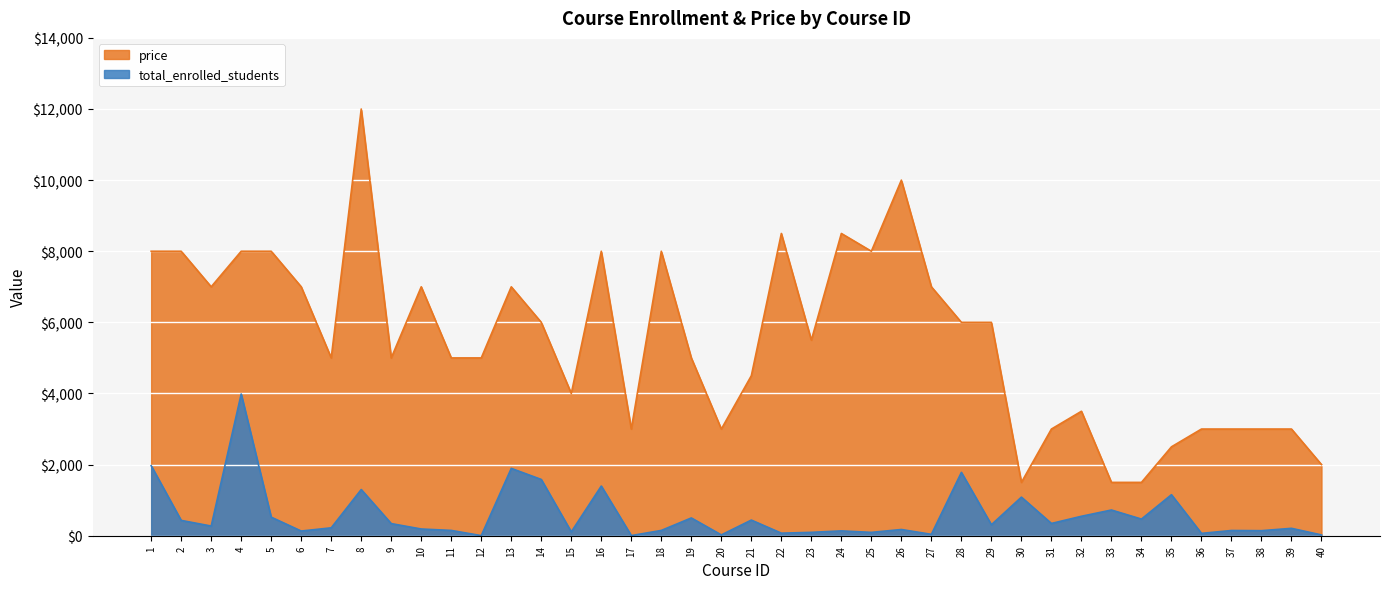

What are all the series names shown in the legend?

price, total_enrolled_students